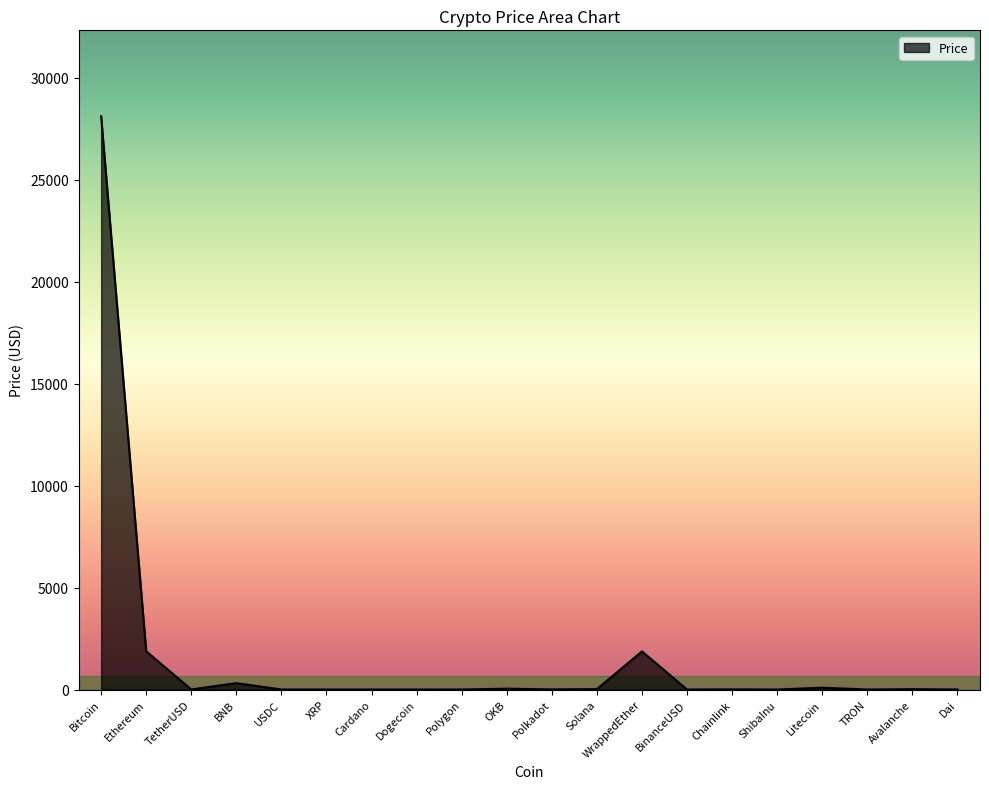

What is the difference between the maximum and minimum values?

28104.6